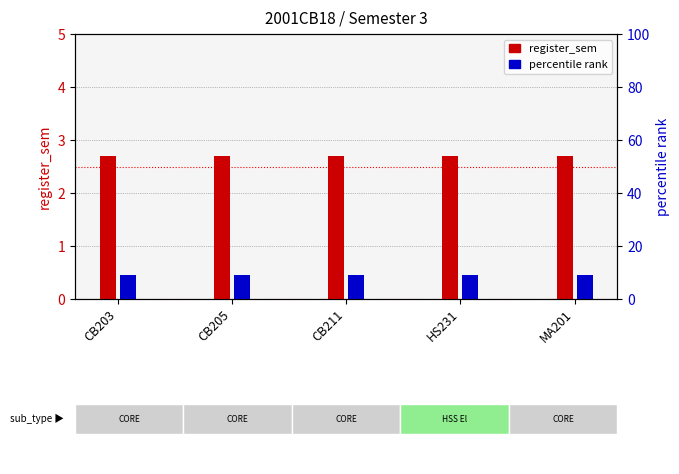

Between MA201 and CB211, which is larger?

MA201